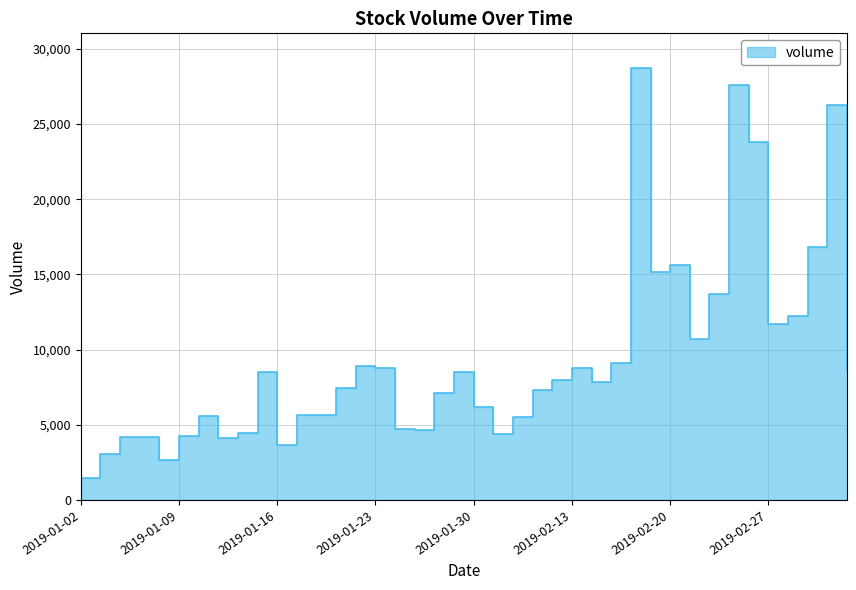

At which category does the data reach its first local peak?

2019-01-04